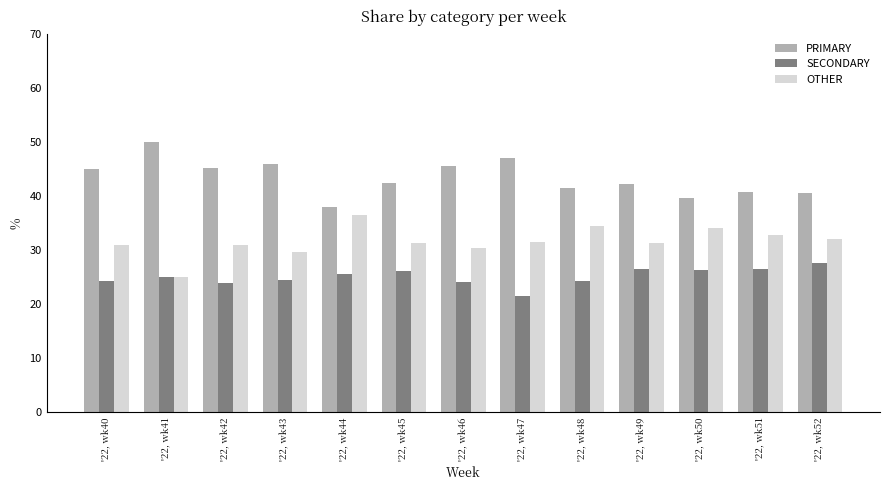

True or false: PRIMARY has a value of 9.4 at '22, wk42.

False